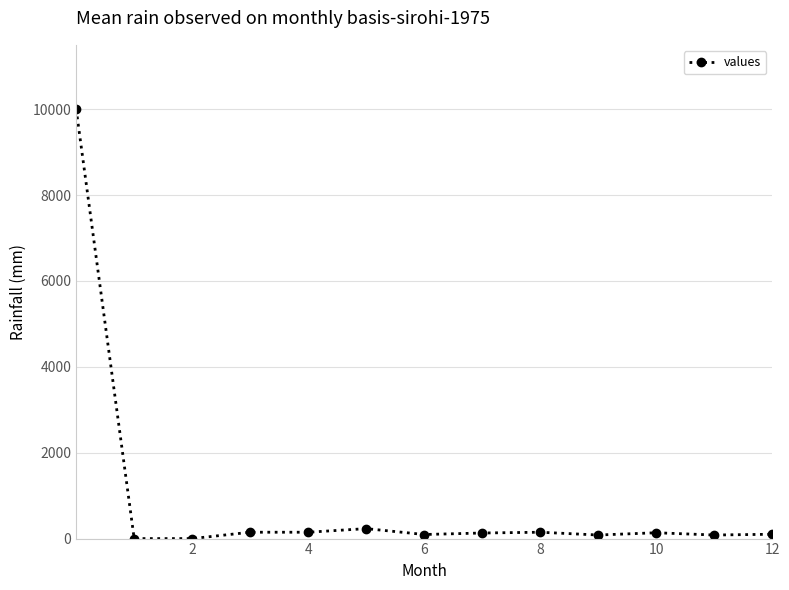

How many data points are less than 130?

6